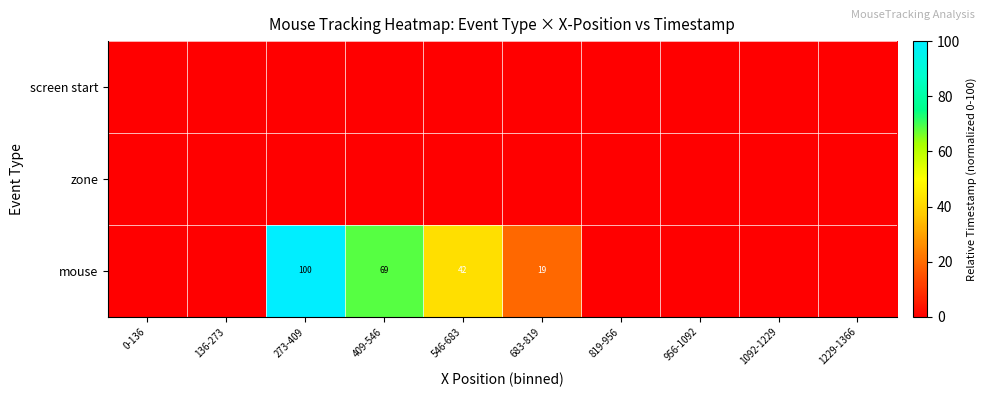

At which category is the sum across all series the highest?

273-409